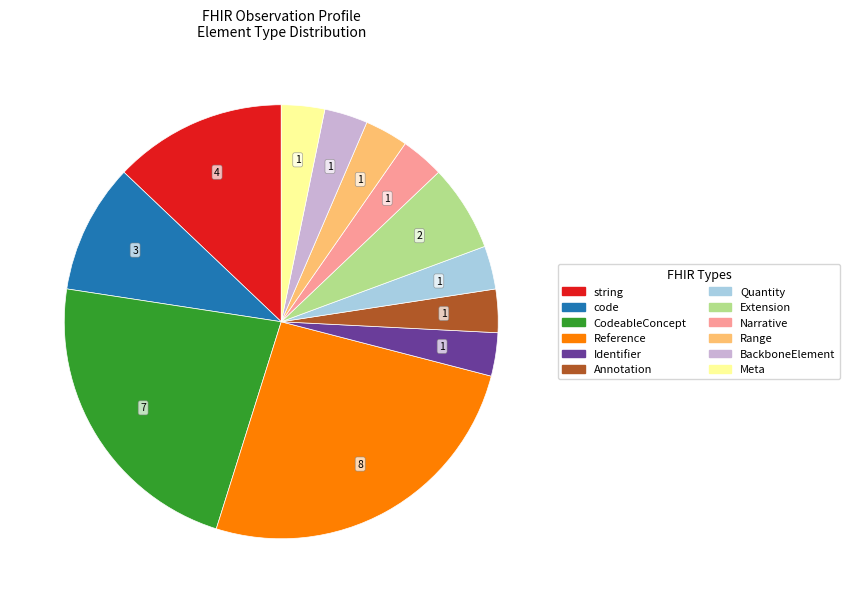

Is there any slice that represents more than half of the pie?

No